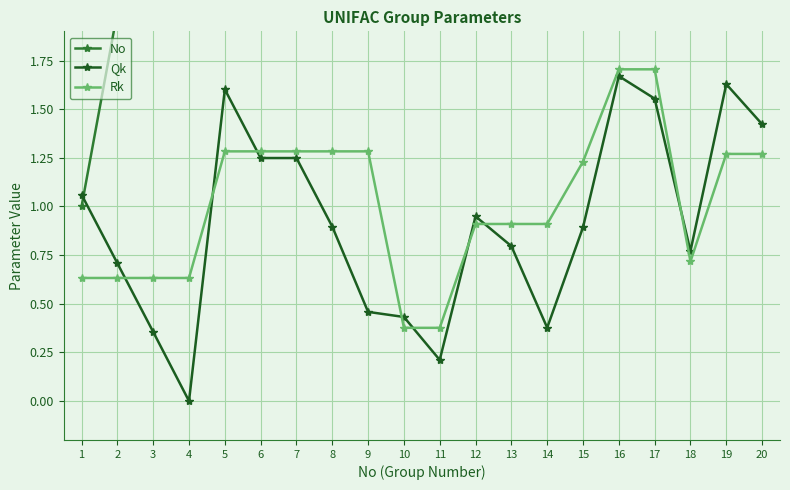

How many lines are shown in the chart?

3